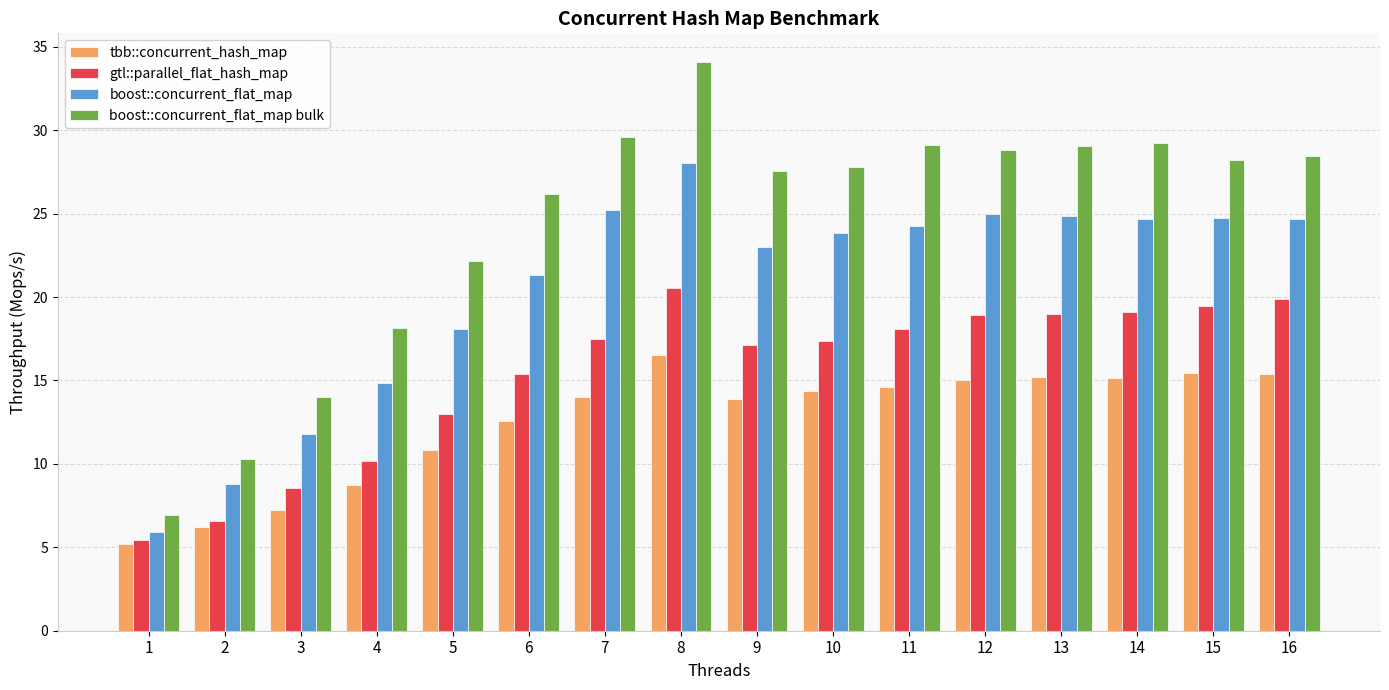

Where does the boost::concurrent_flat_map series first go above 24?

7